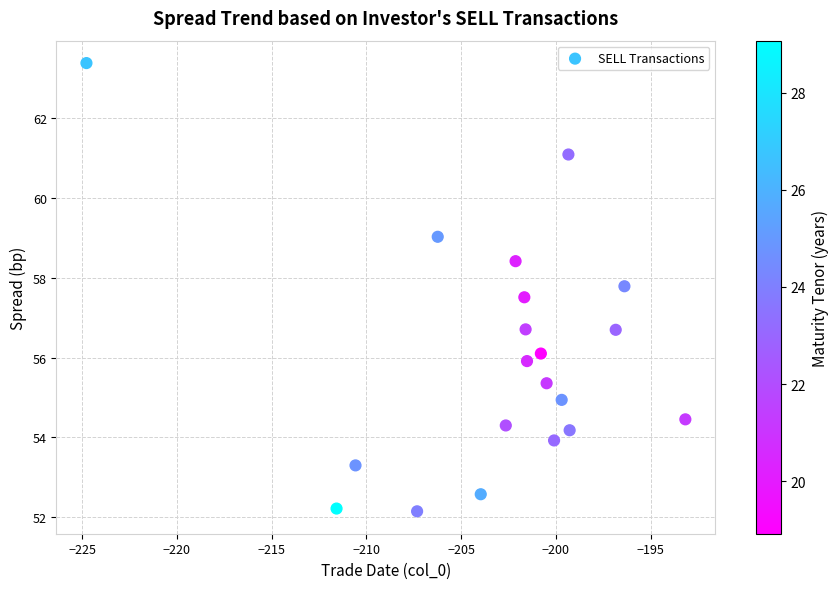

What is the range of Y values (max minus min)?

11.2